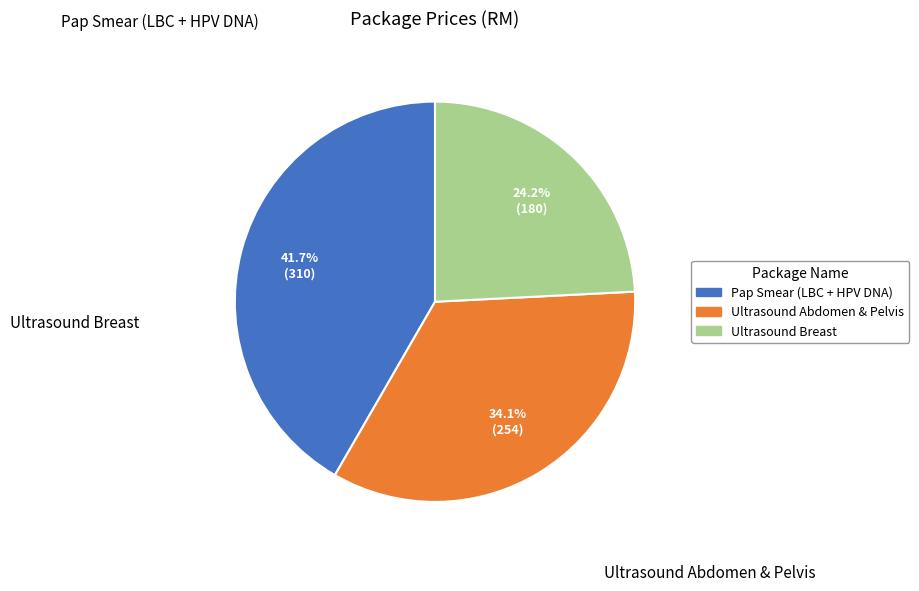

How many segments does this pie chart have?

3